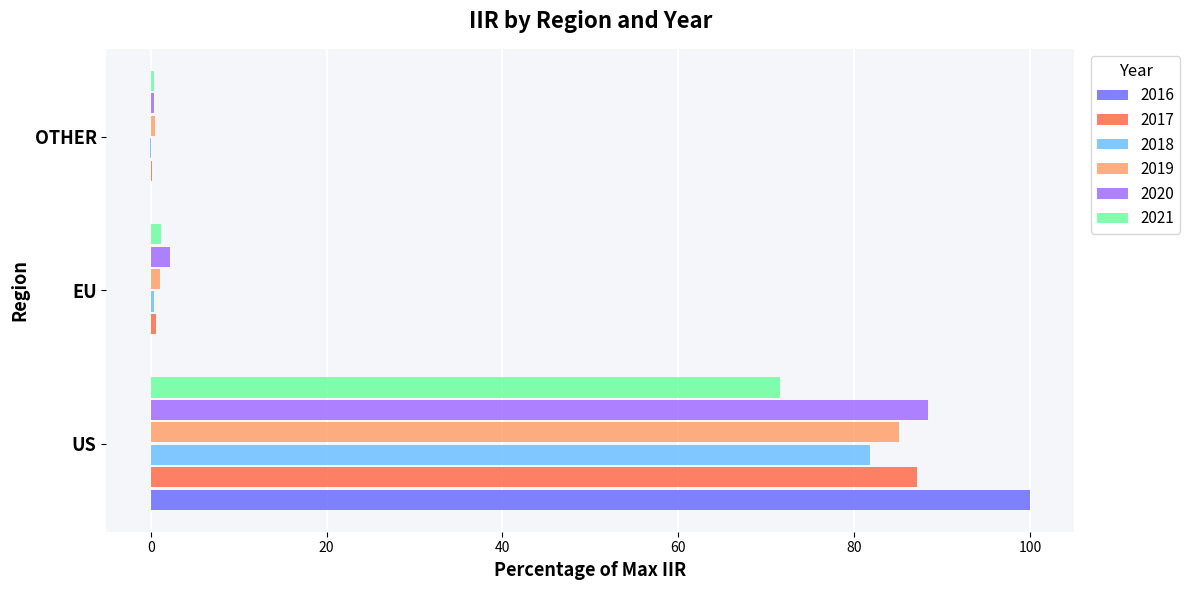

At which category is the sum across all series the highest?

US